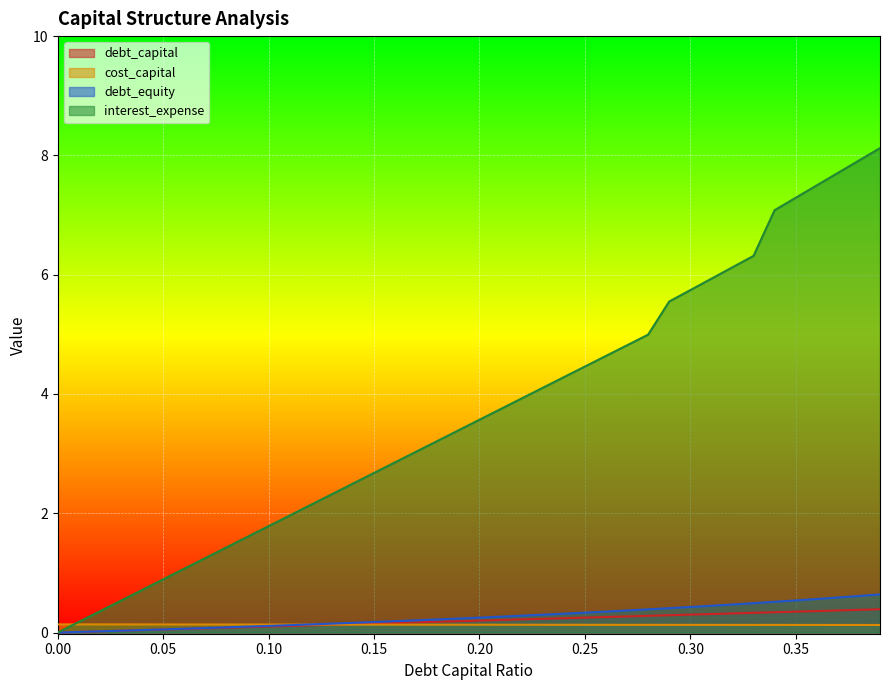

At which category is the sum across all series the highest?

0.39